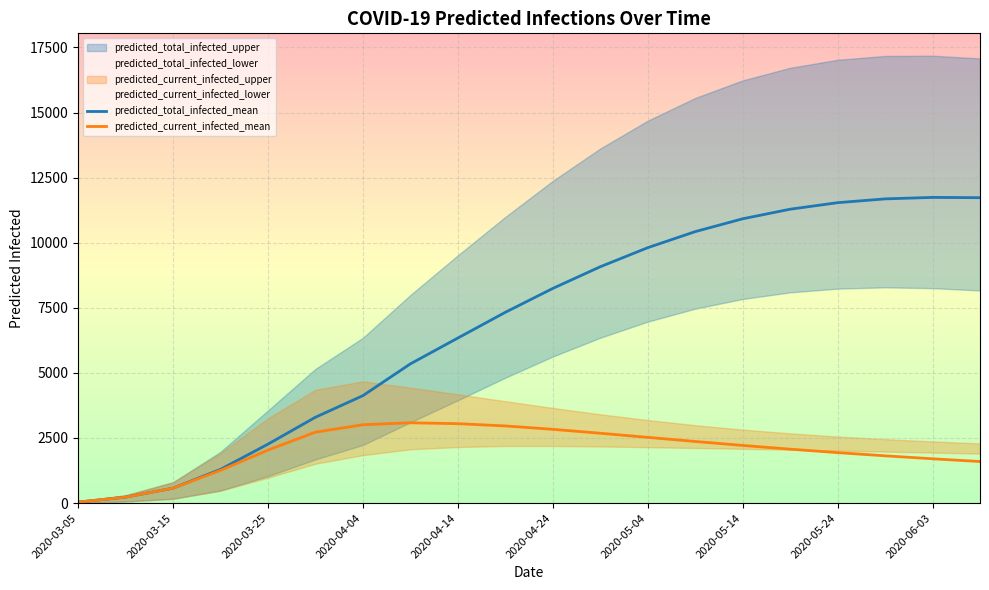

What position from the right is 15?

5